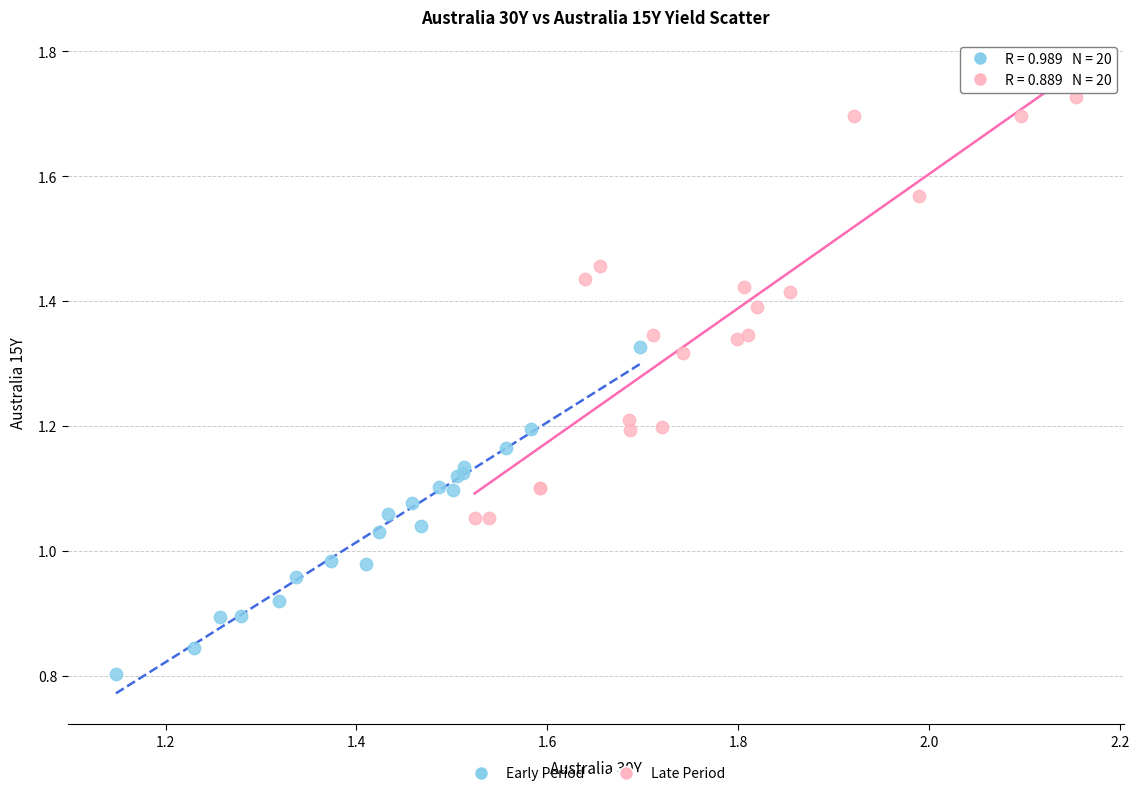

What are all the series names shown in the legend?

Early Period, Late Period